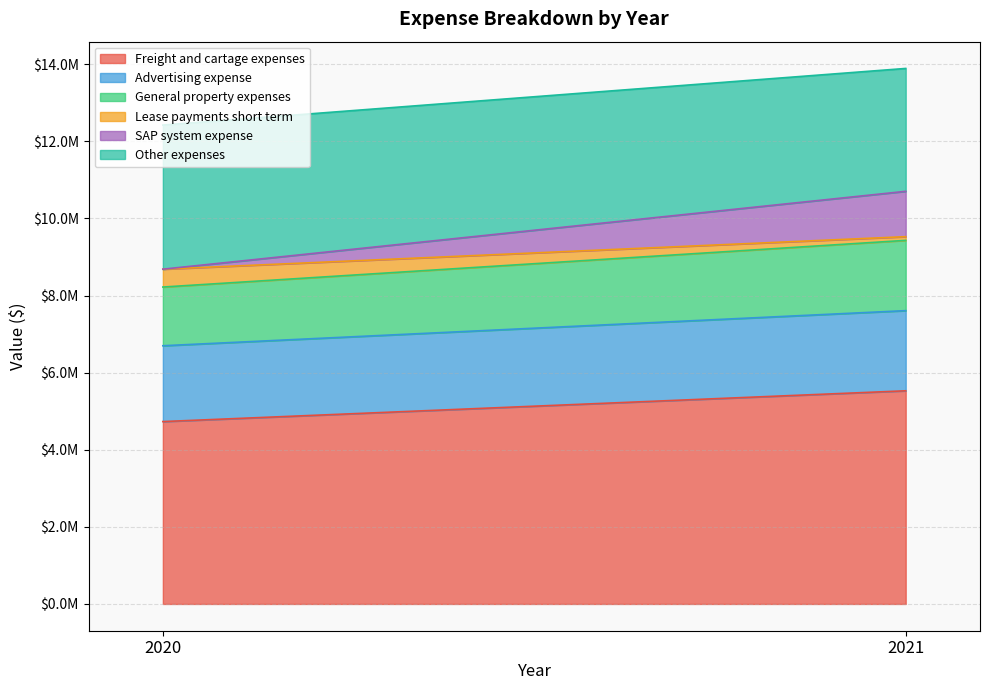

Reading left to right, transcribe all the data shown in this chart.

Freight and cartage expenses: 2020=4731416	2021=5530067
Advertising expense: 2020=1967421	2021=2079567
General property expenses: 2020=1522910	2021=1823019
Lease payments short term: 2020=463463	2021=95983
SAP system expense: 2020=0	2021=1176548
Other expenses: 2020=3738944	2021=3187828